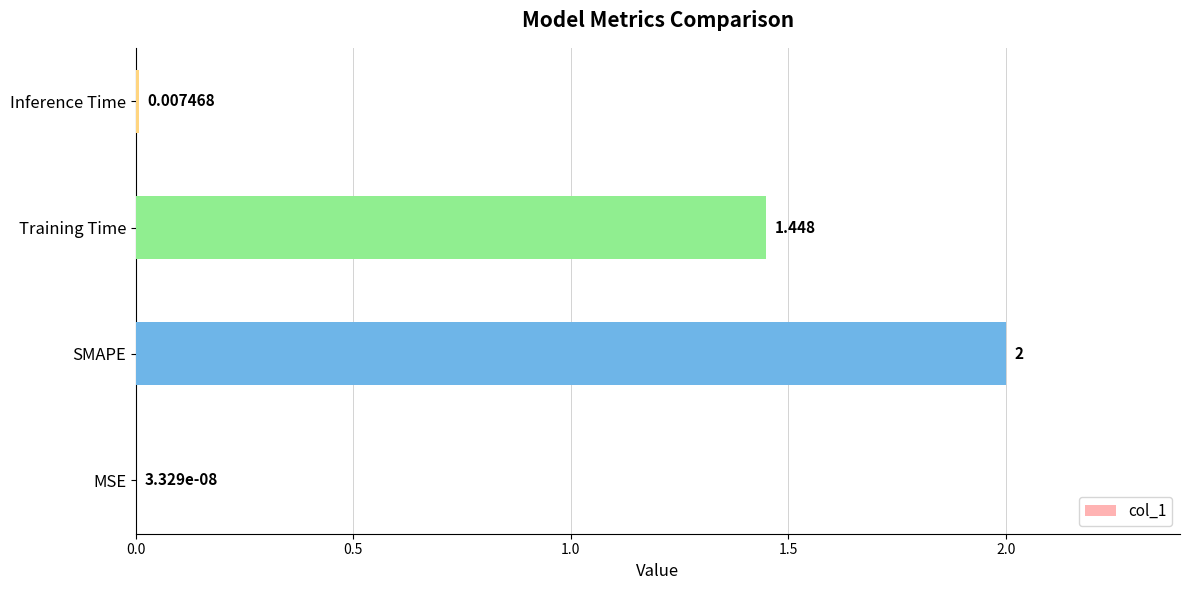

Between Inference Time and Training Time, which is larger?

Training Time